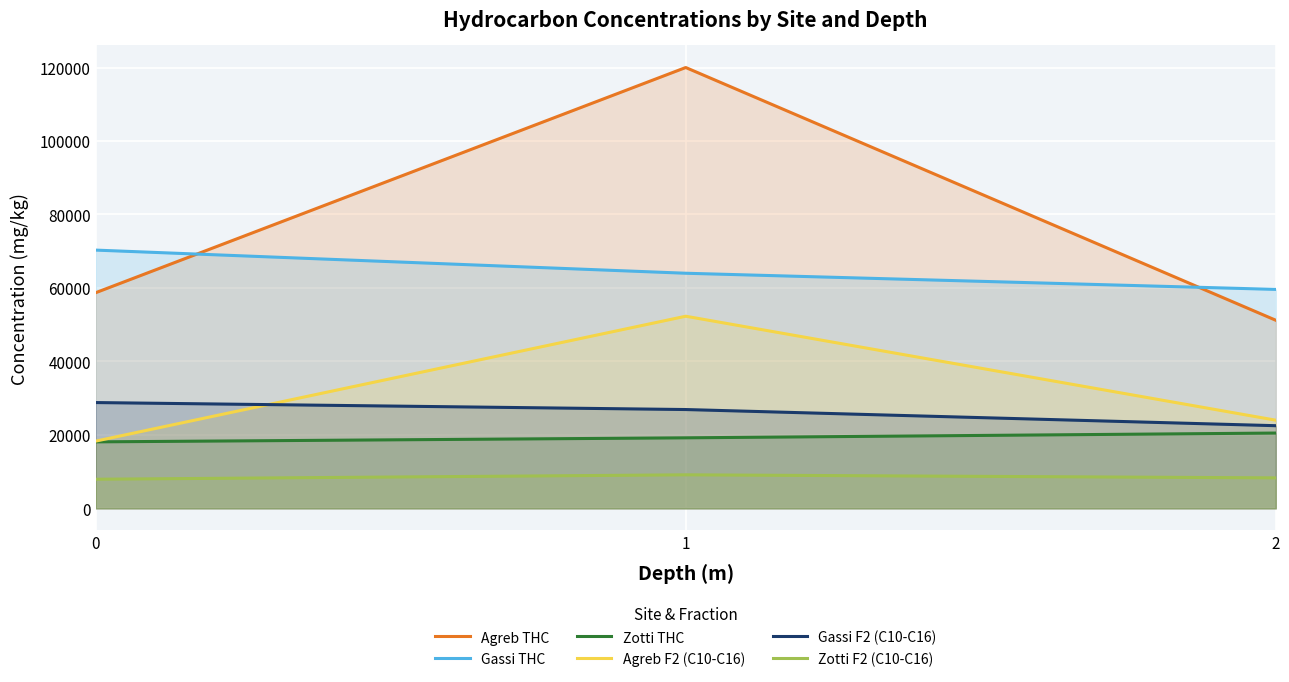

How many lines are shown in the chart?

6